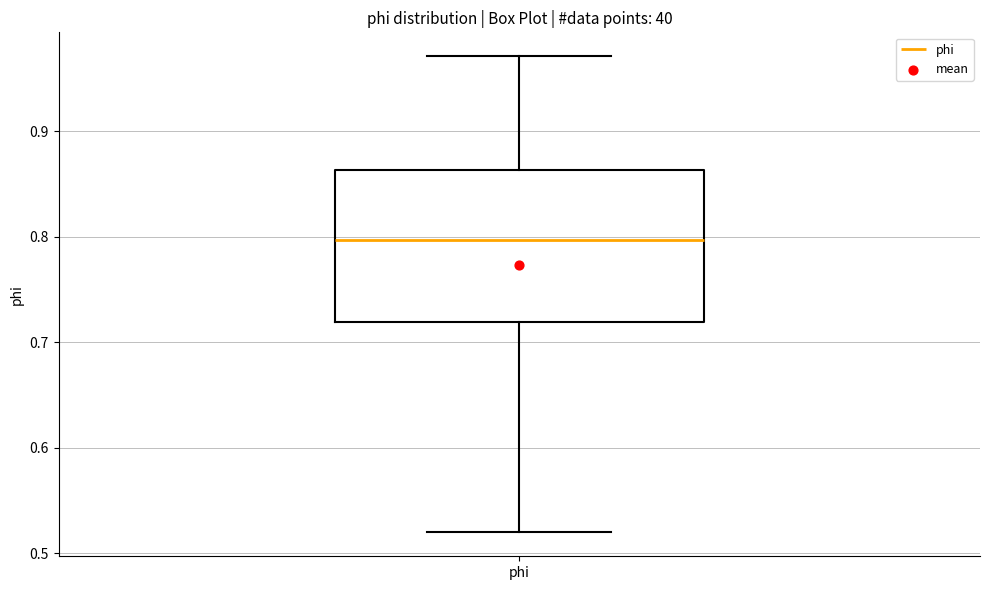

Where is the lower edge of the box for phi on the y-axis? The values are not printed on the chart, so give them approximately, as read against the axis.

0.72